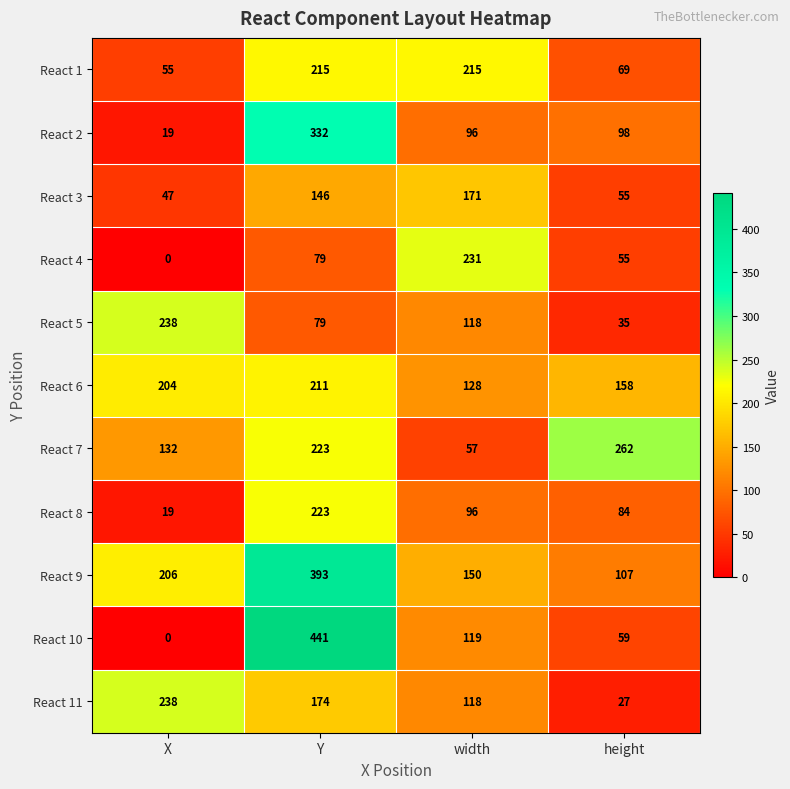

Which category has the lowest value in the React 2 series?

X